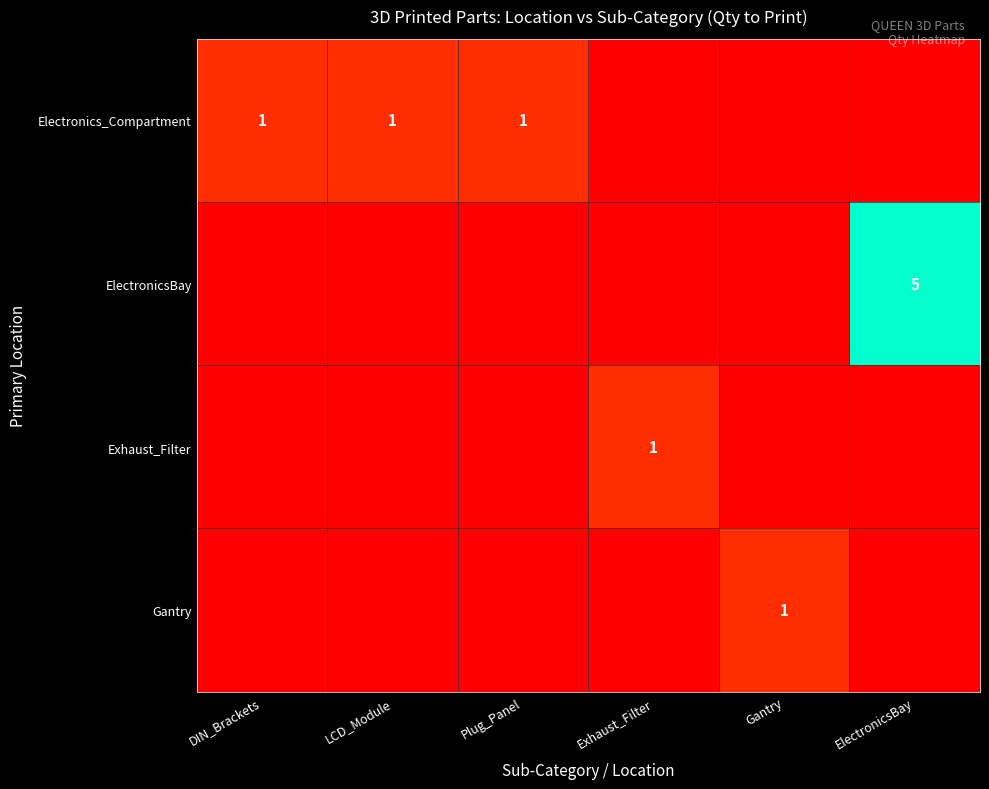

Count the number of categories in the chart.

6